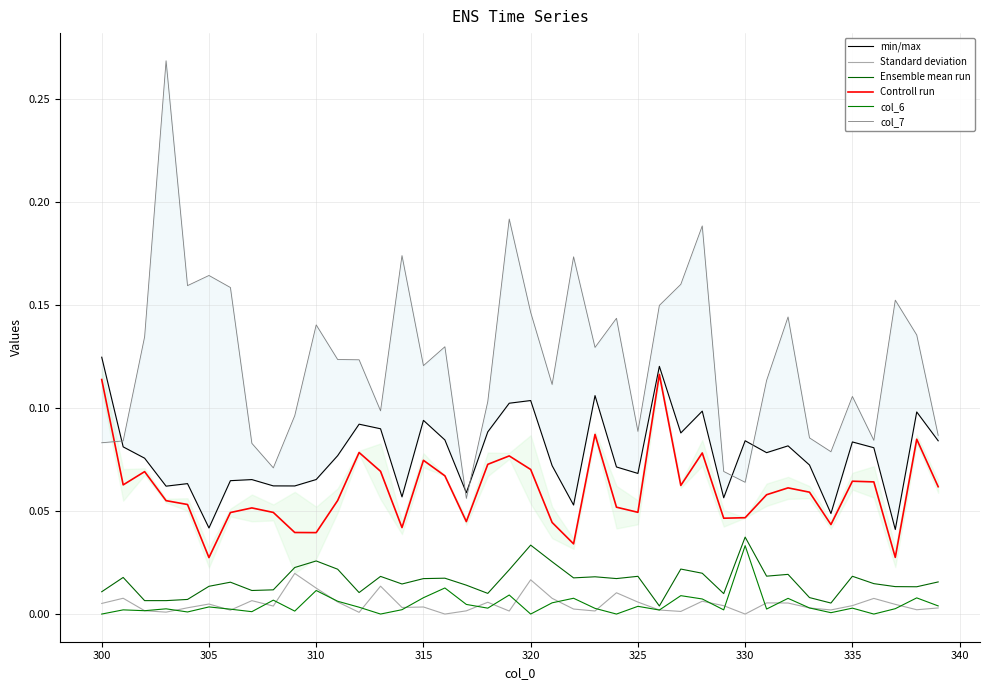

At which category does Ensemble mean run reach its first local valley?

305